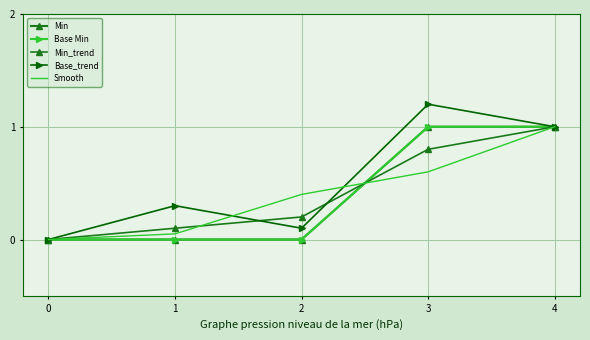

How many lines are shown in the chart?

5